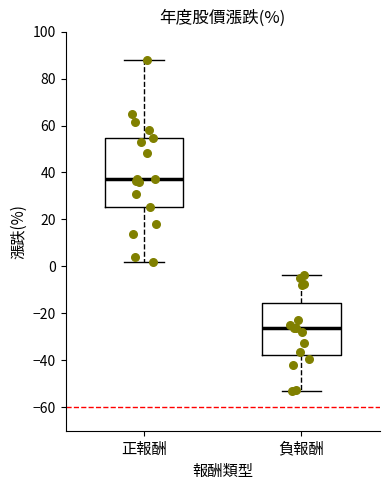

Comparing the boxes themselves (not the whiskers), which one is the tallest?

正報酬